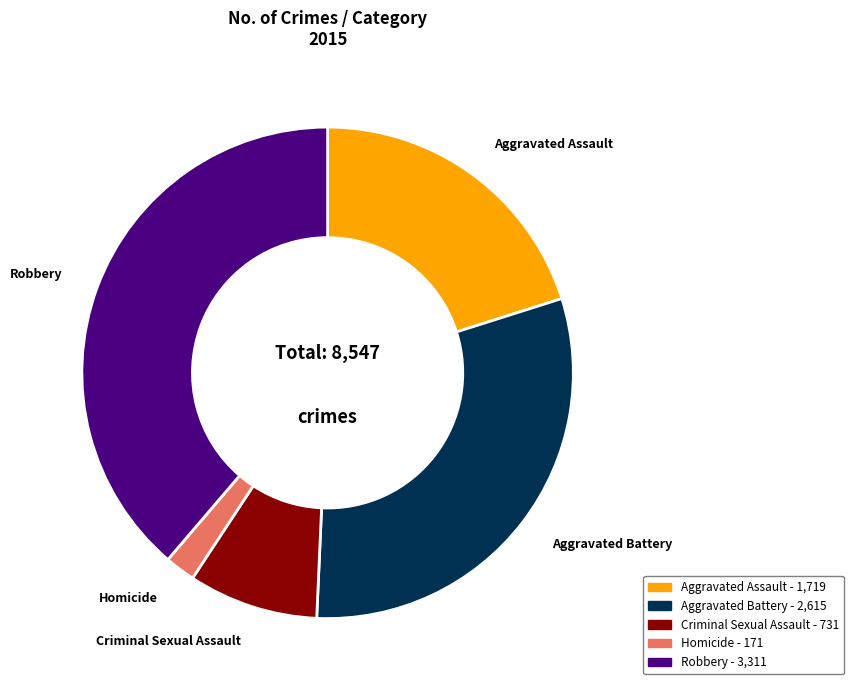

Count the number of slices in the pie.

5